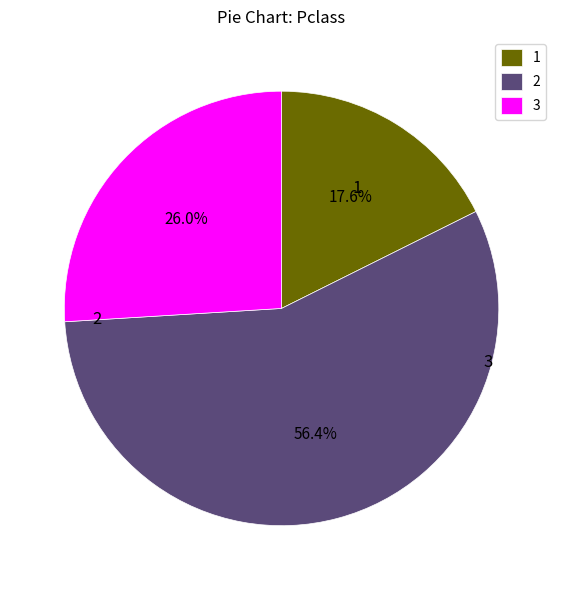

How many slices are in this pie chart?

3